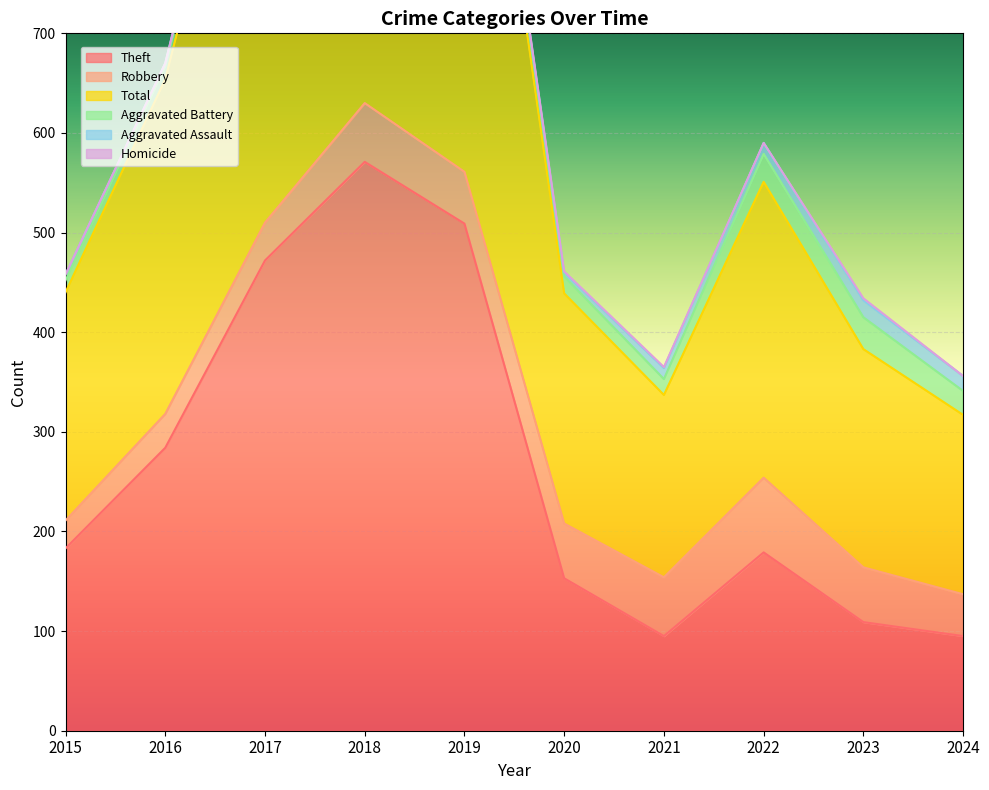

Where is the first local maximum for Aggravated Battery?

2017